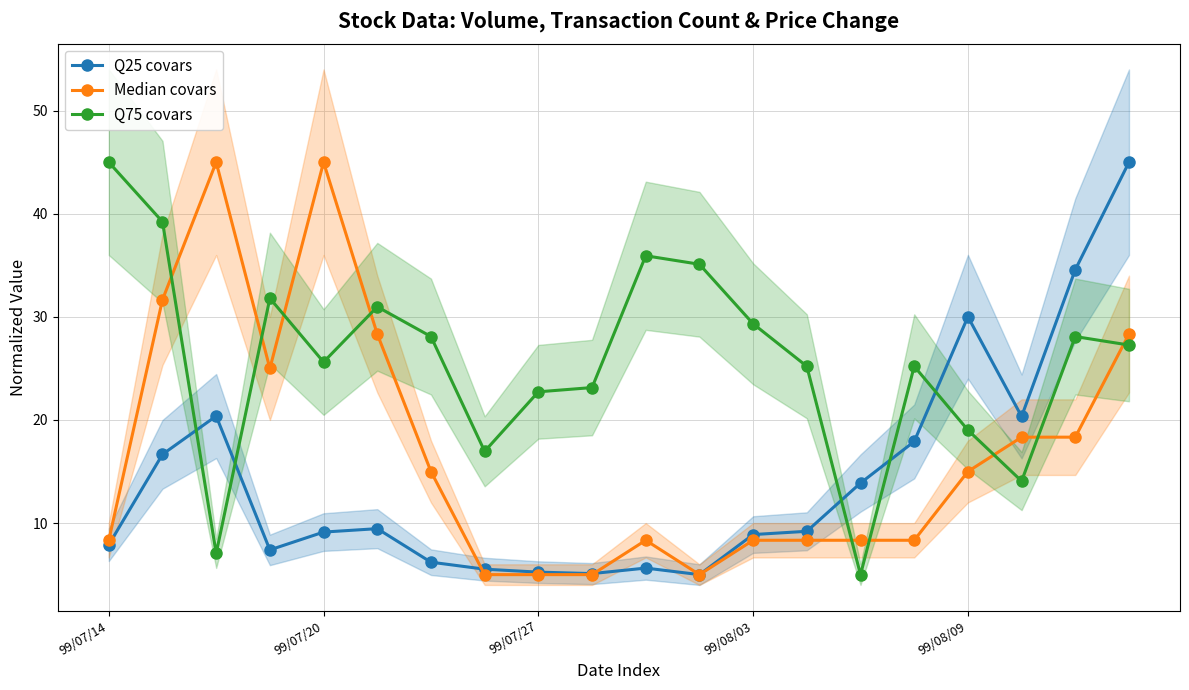

True or false: Q75 covars has a value of 29.3 at 99/08/03.

True